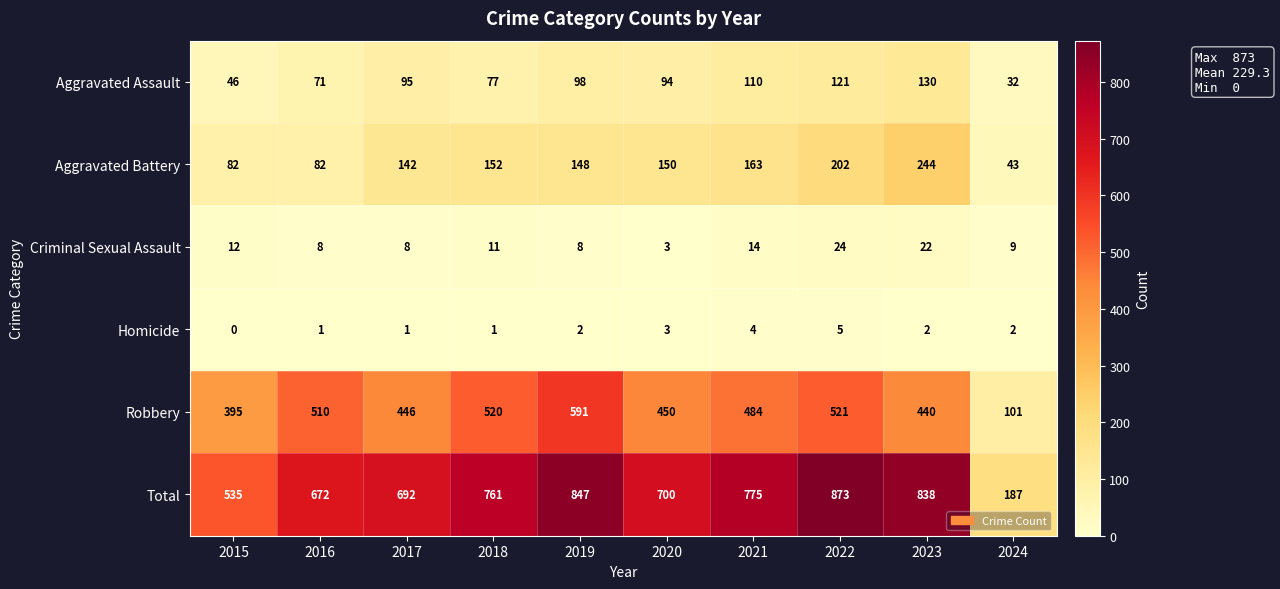

Which series changed the most between 2016 and 2018?

Total